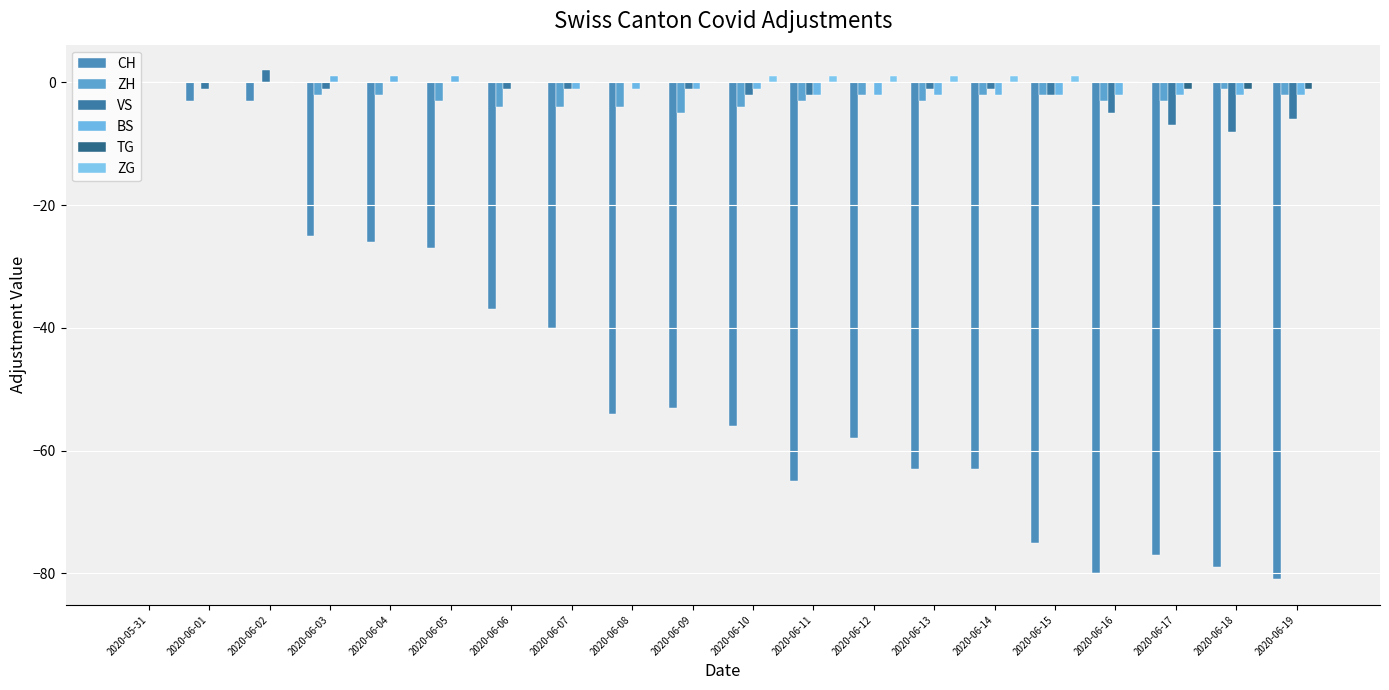

Count the ZG values in the range 0 to 1.

20